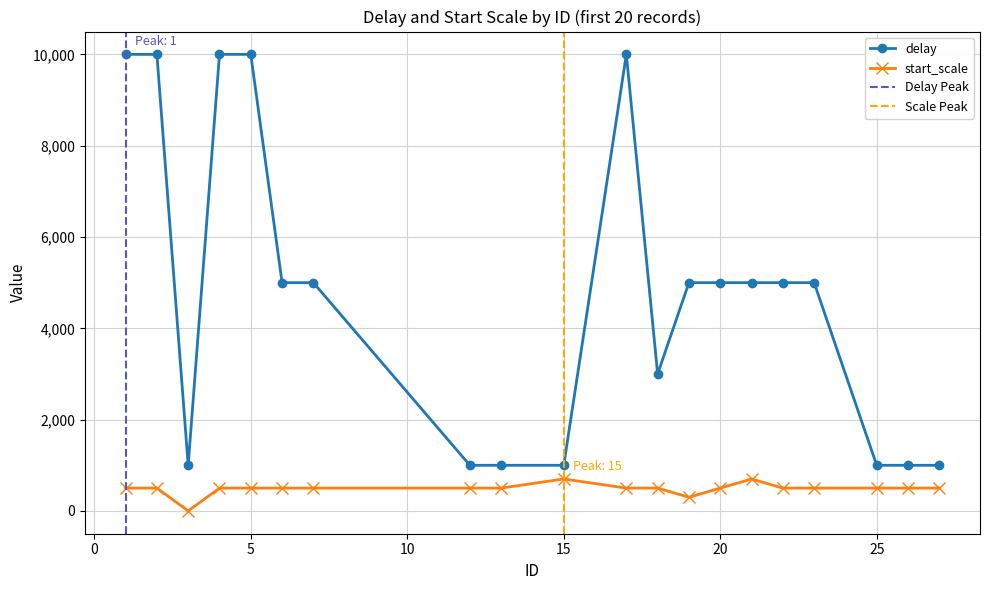

At which category does delay reach its first local valley?

3